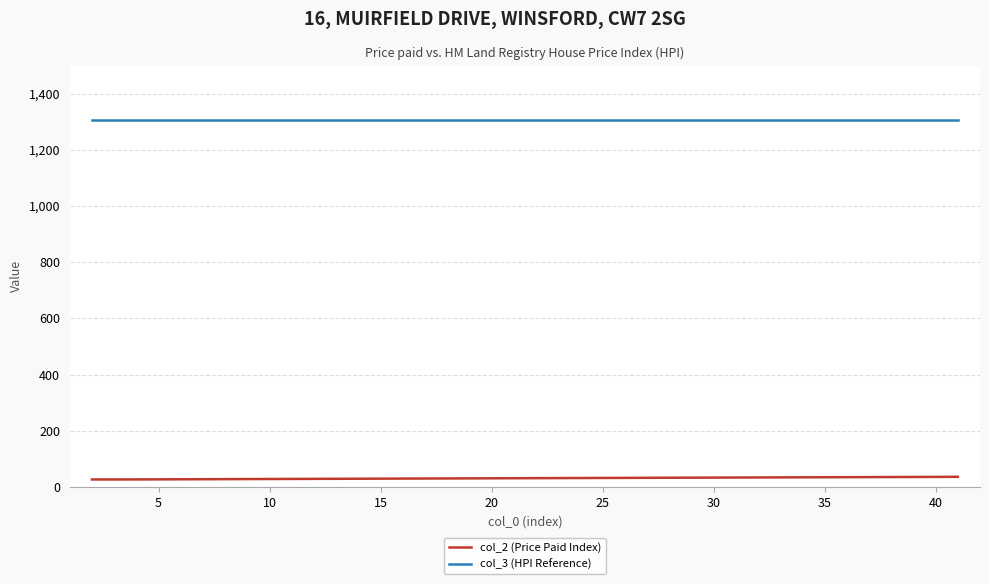

Which series has the largest total across all categories?

col_3 (HPI Reference)